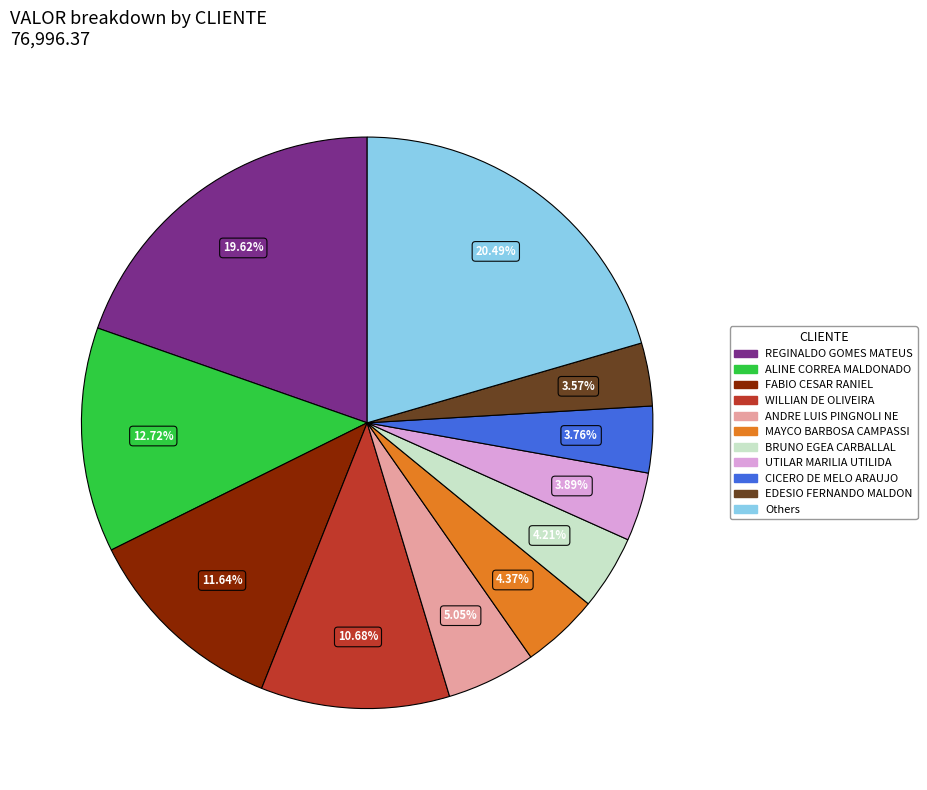

Is there any slice that represents more than half of the pie?

No